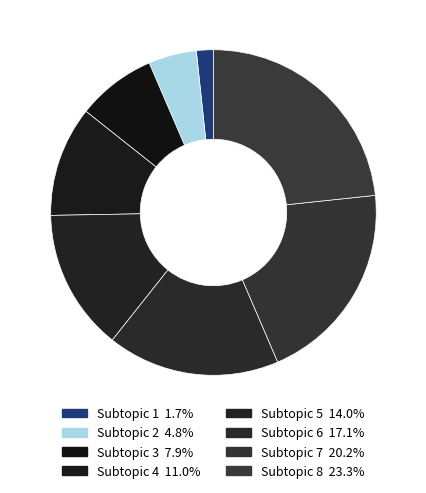

True or false: Subtopic 4 accounts for 11% of the total.

True